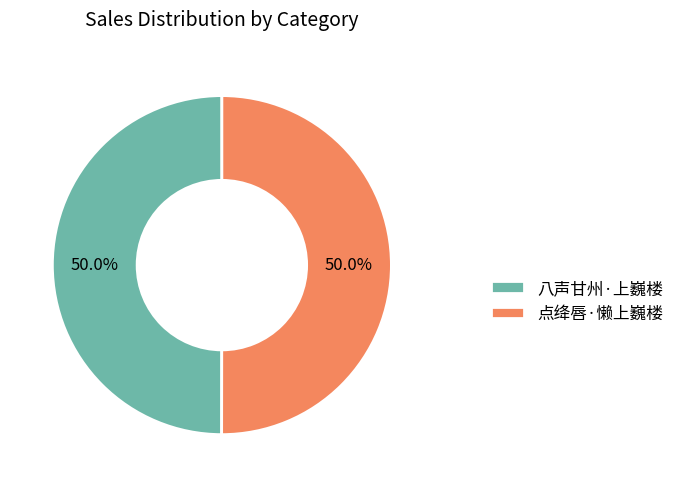

To the nearest percent, what percentage of the pie is 点绛唇·懒上巍楼?

50%